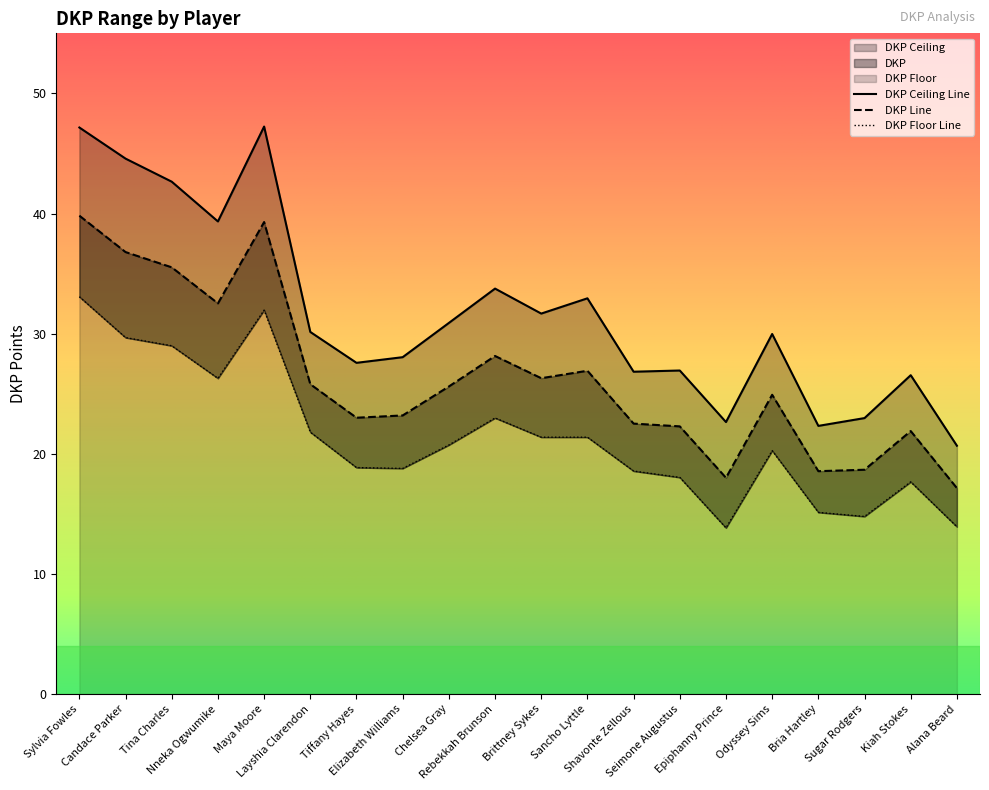

What is the total value across all series at Rebekkah Brunson?

84.9